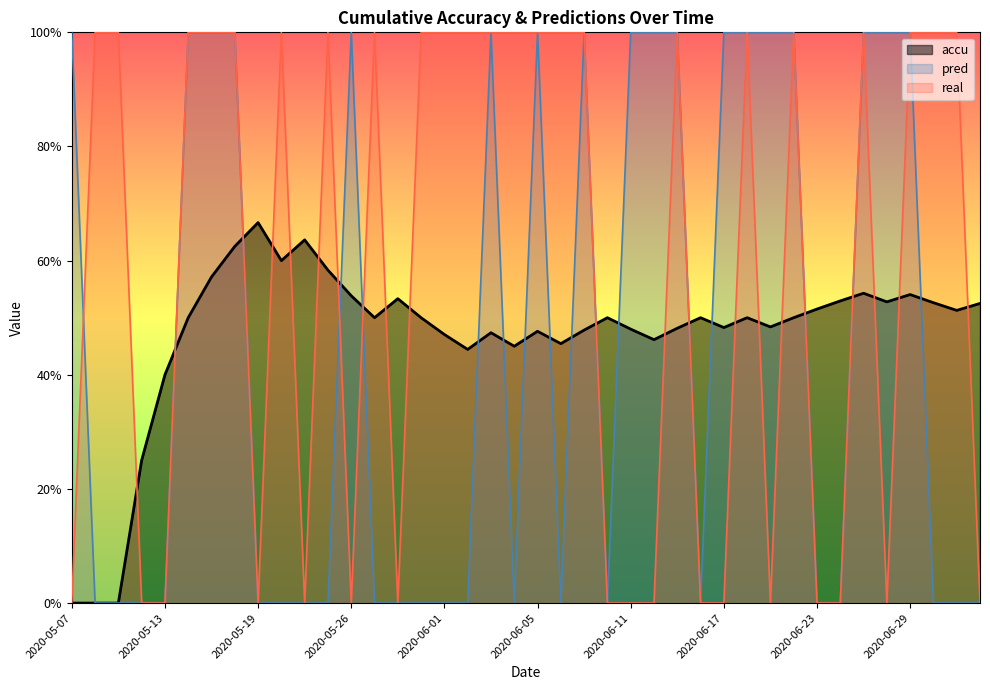

Rank the series by their maximum value, from lowest to highest.

accu, pred, real